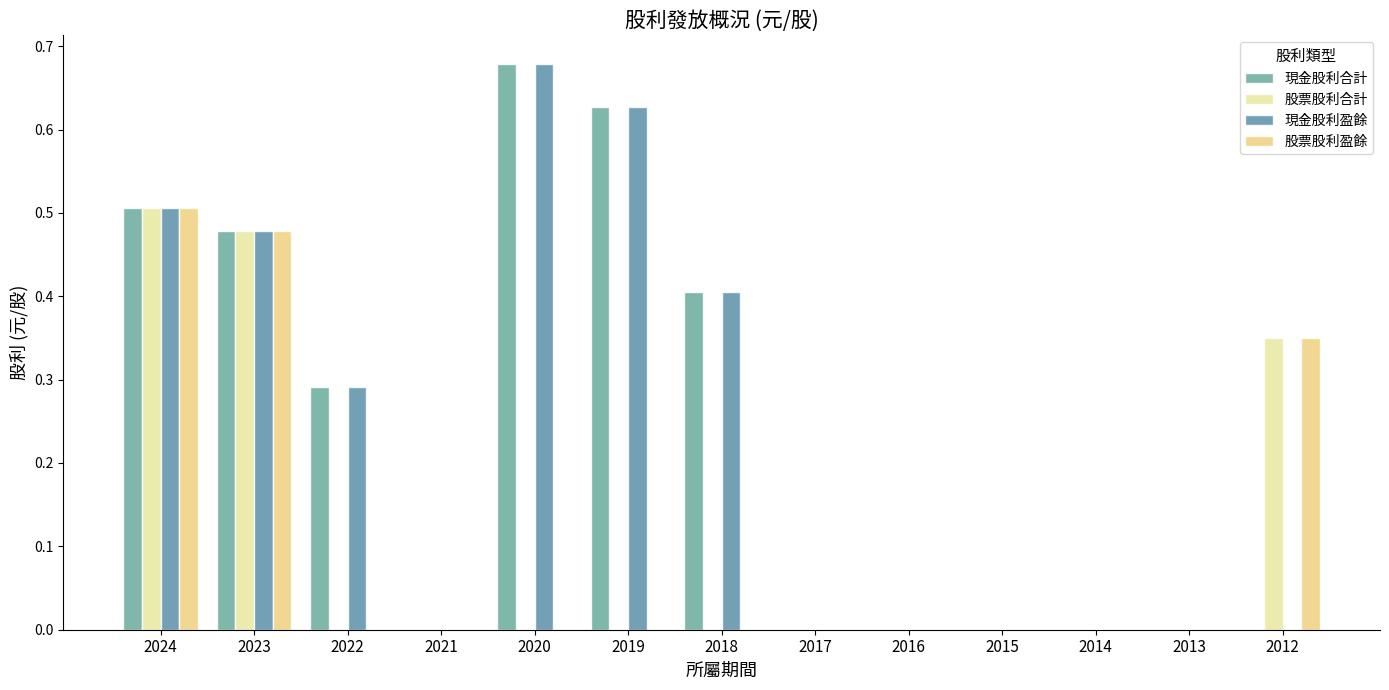

What is the difference between the maximum and minimum values in the 股票股利盈餘 series?

0.5